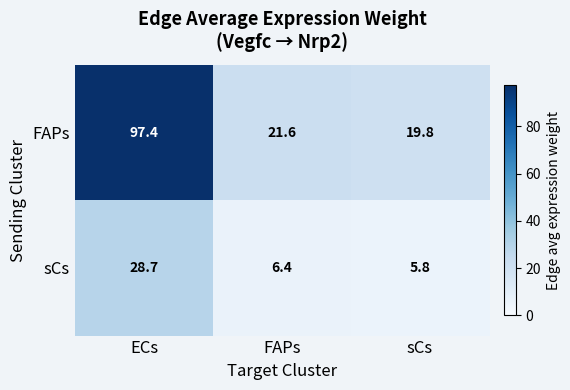

What is the difference between the highest and lowest values at ECs?

68.7